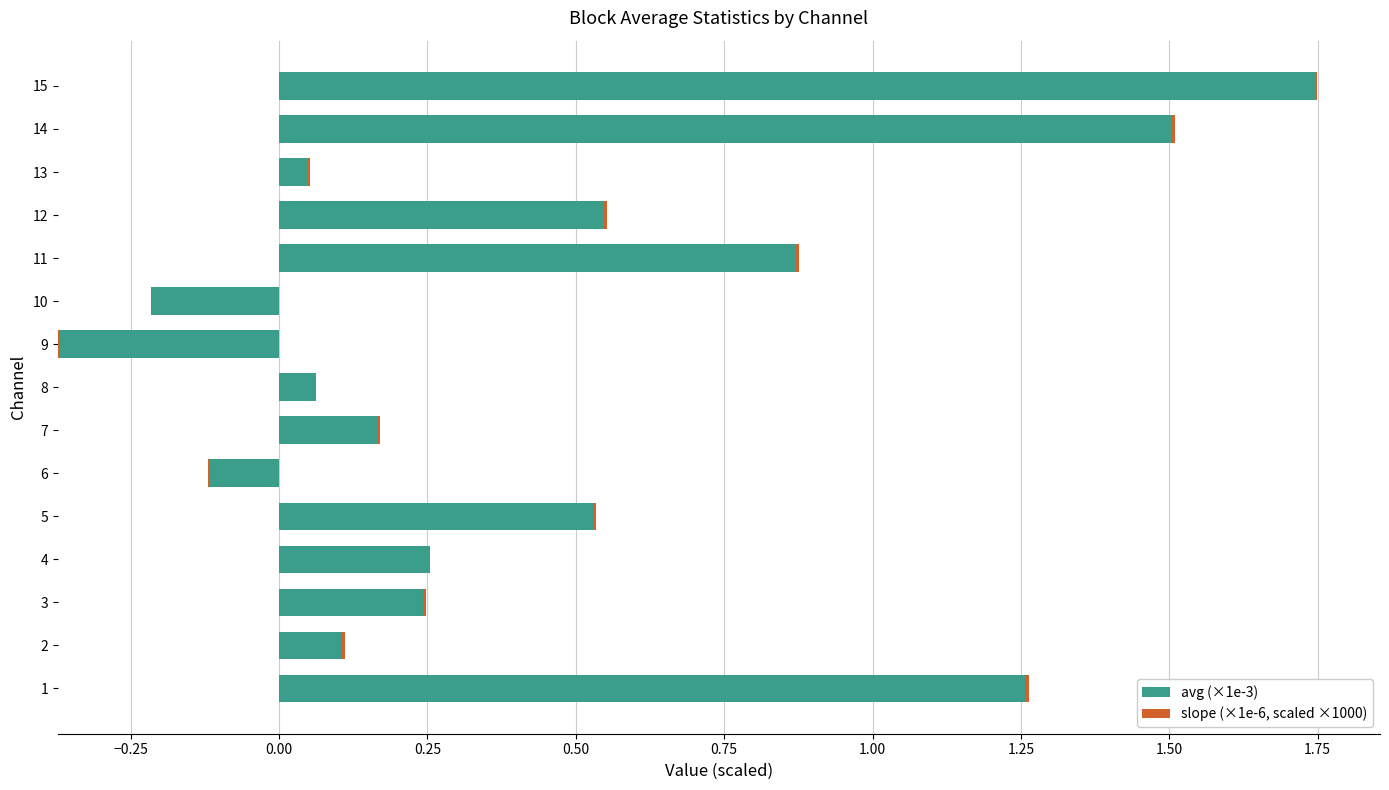

How many bars are there in each group?

2